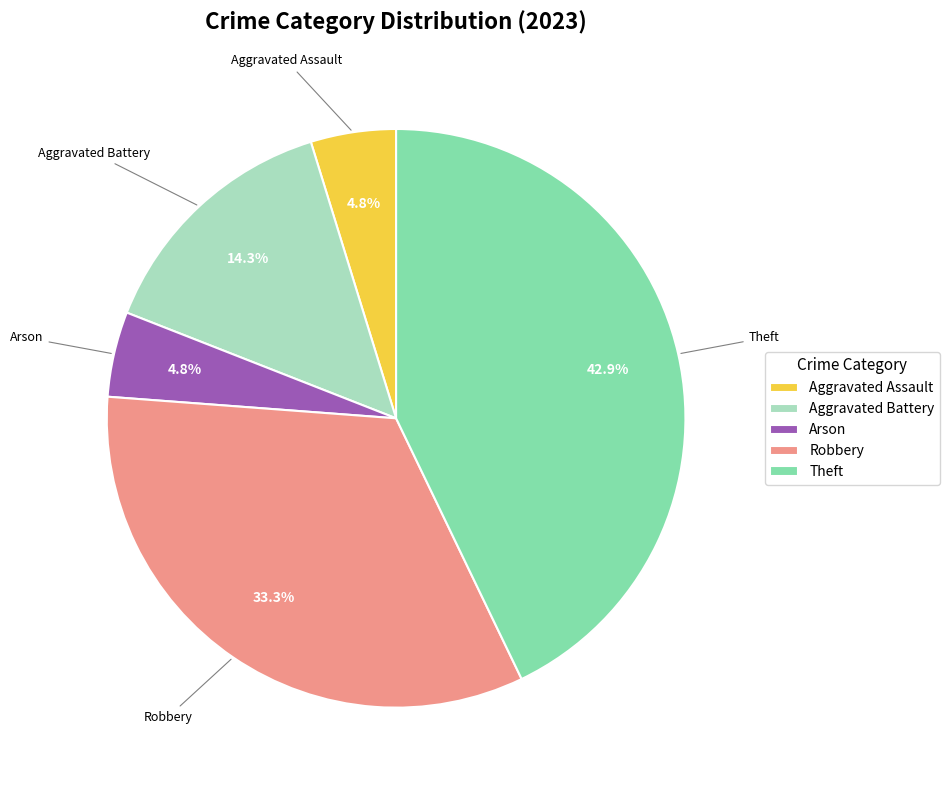

To the nearest percent, what is the difference between the largest and smallest slice percentages?

38%